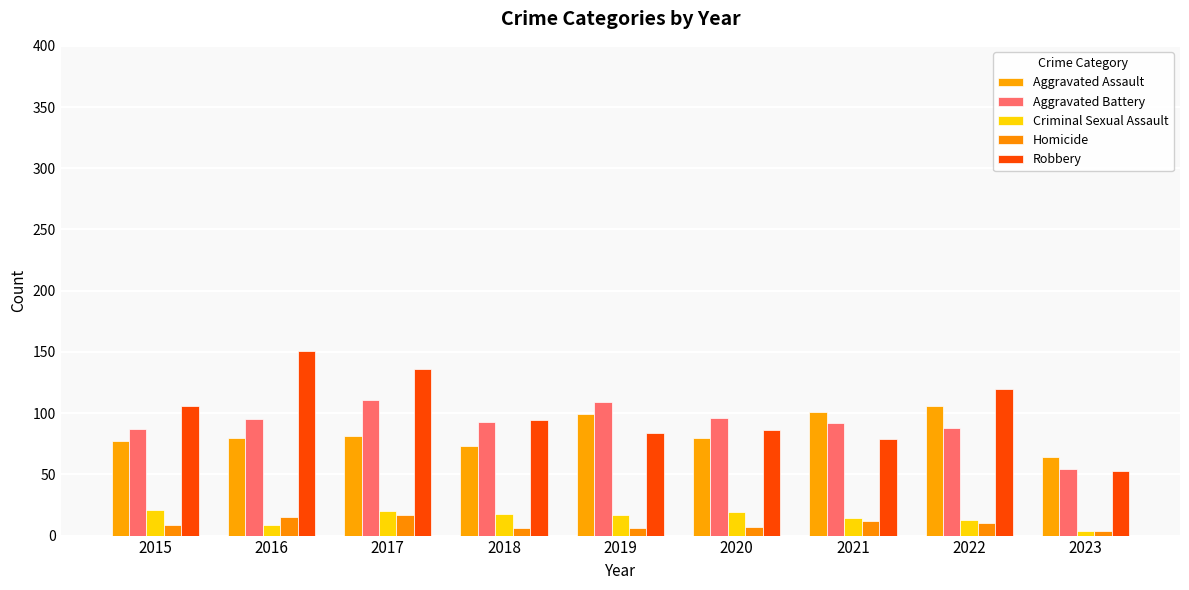

What is the difference between the highest and lowest values at 2020?

89